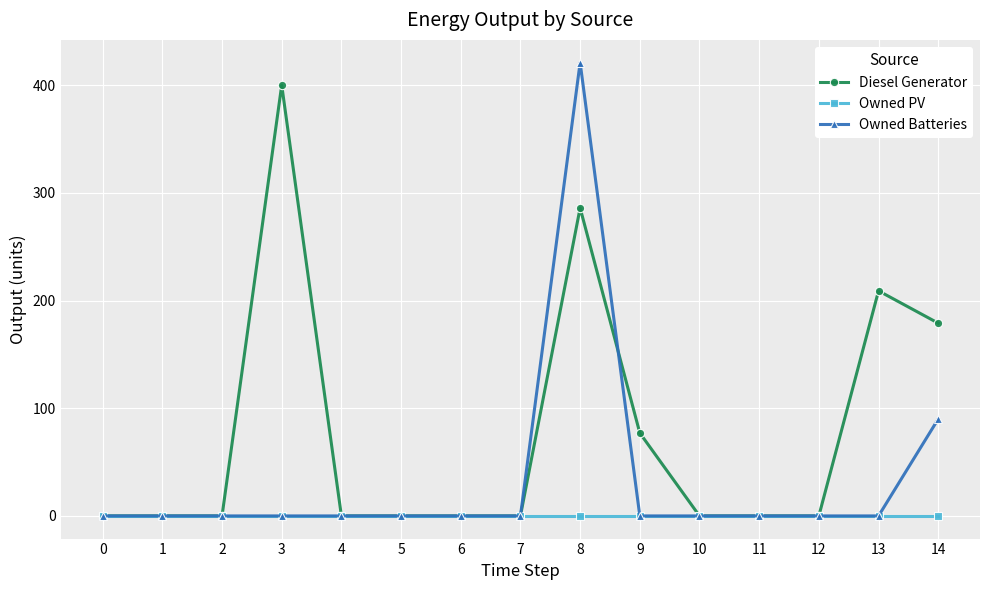

Which series has the largest range (max minus min)?

Owned Batteries